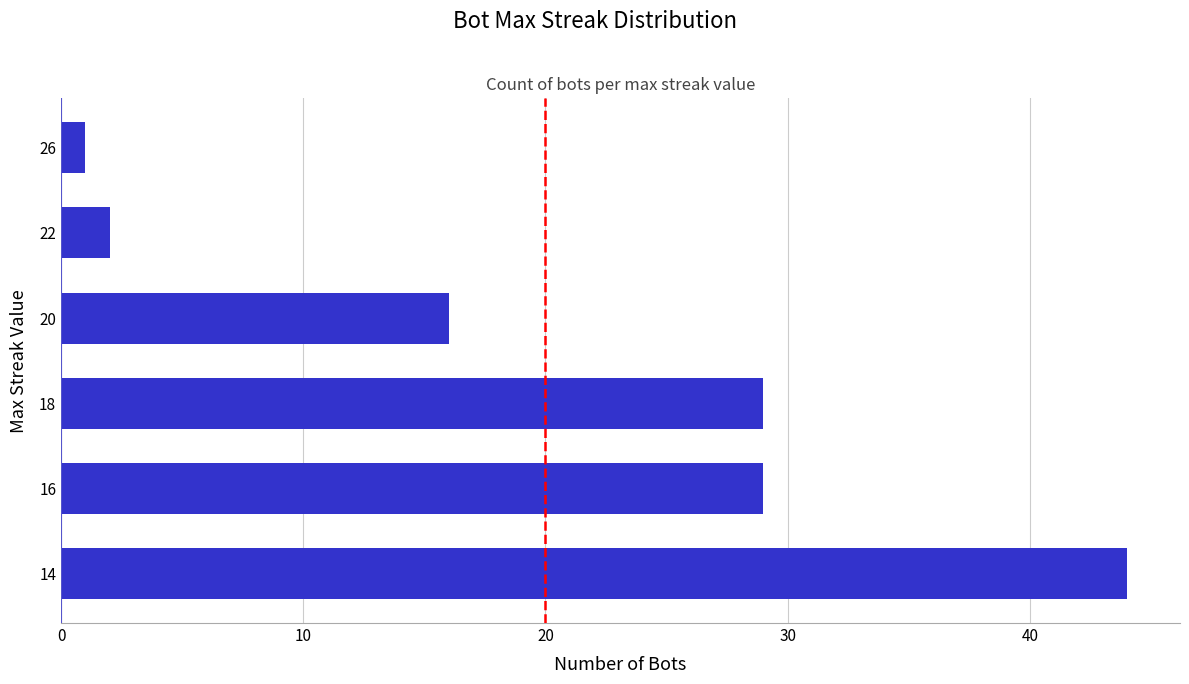

Does the chart contain any negative values?

No